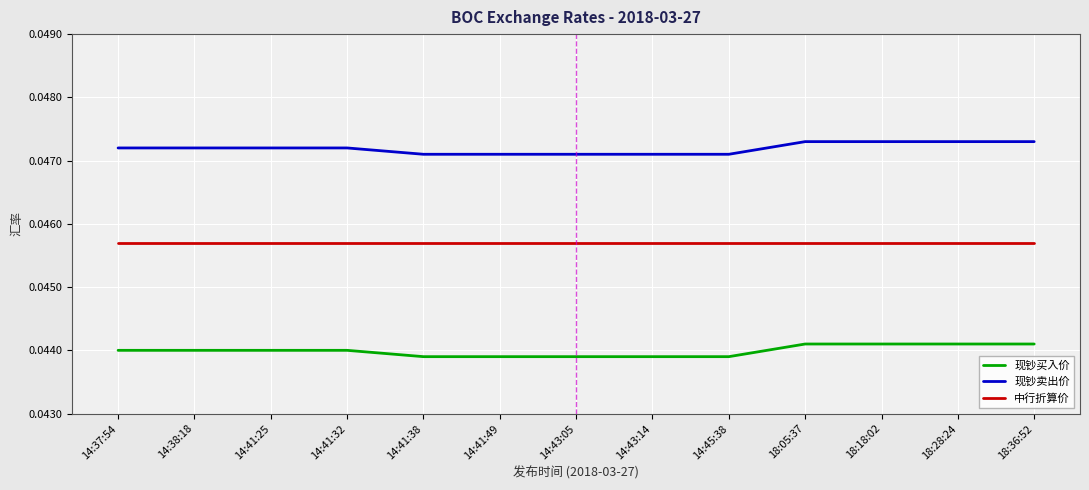

Is the value of 现钞卖出价 at 14:38:18 greater than the value of 现钞买入价 at 14:37:54?

Yes